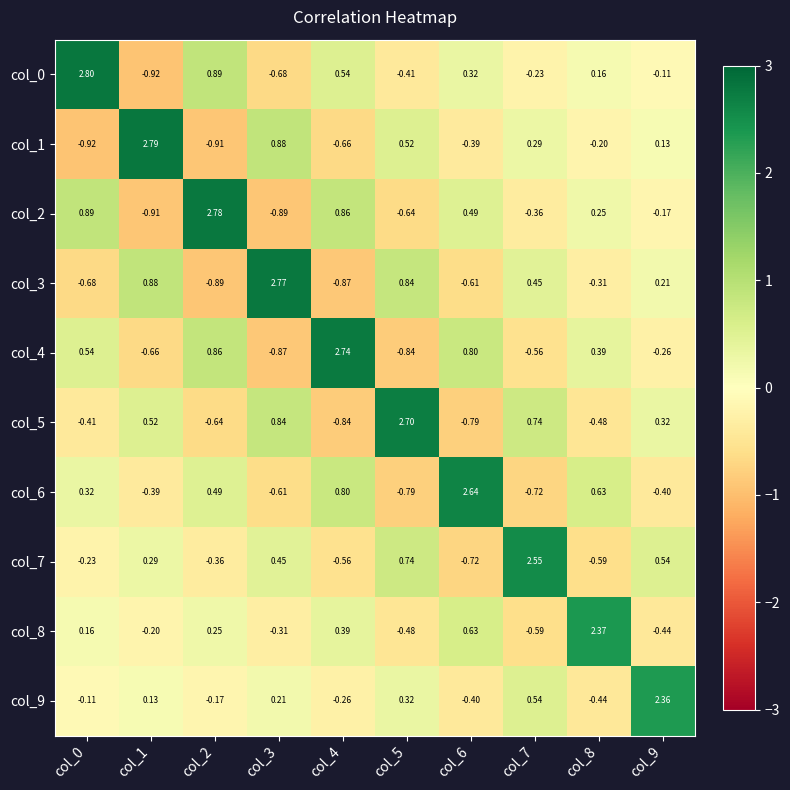

Is the value of col_4 at col_5 greater than the value of col_8 at col_6?

No